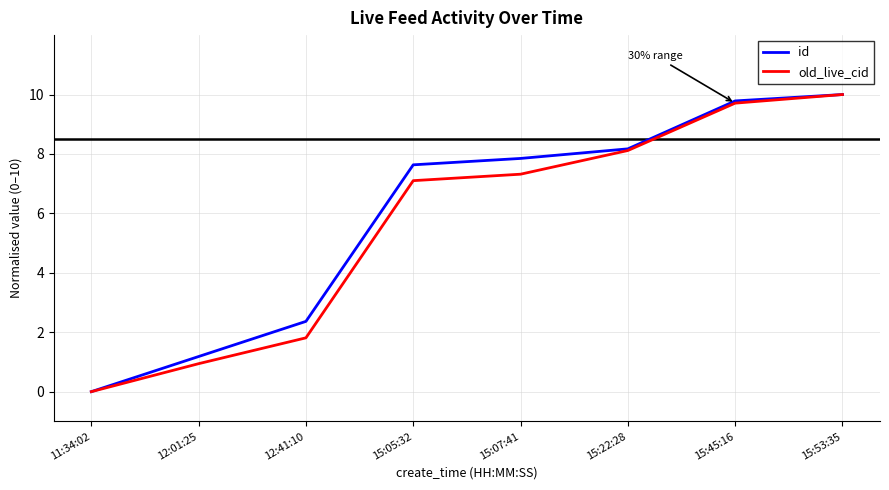

What is the spread (max minus min) of values at 12:41:10?

0.6